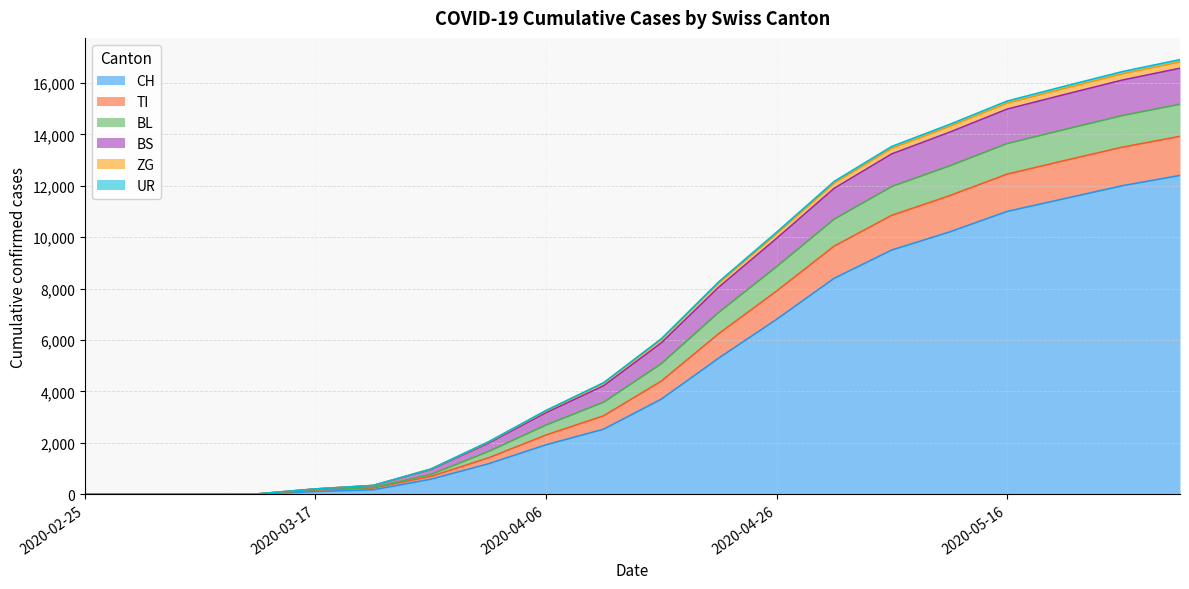

Does the chart display data point markers on the line(s)?

No